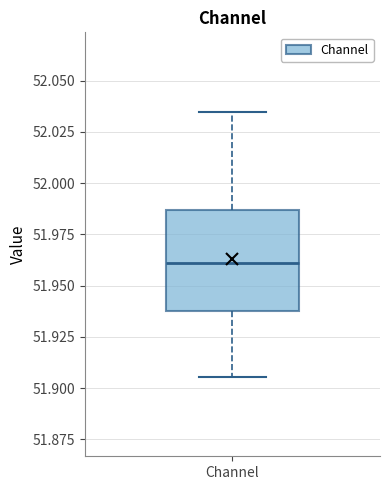

Read this box plot against the y-axis: the position of the median line, the range covered by the box, and the ends of both whiskers. The values are not printed on the chart, so give them approximately, as read against the axis.

median 51.960, box 51.940 to 51.985, whiskers 51.905 to 52.035